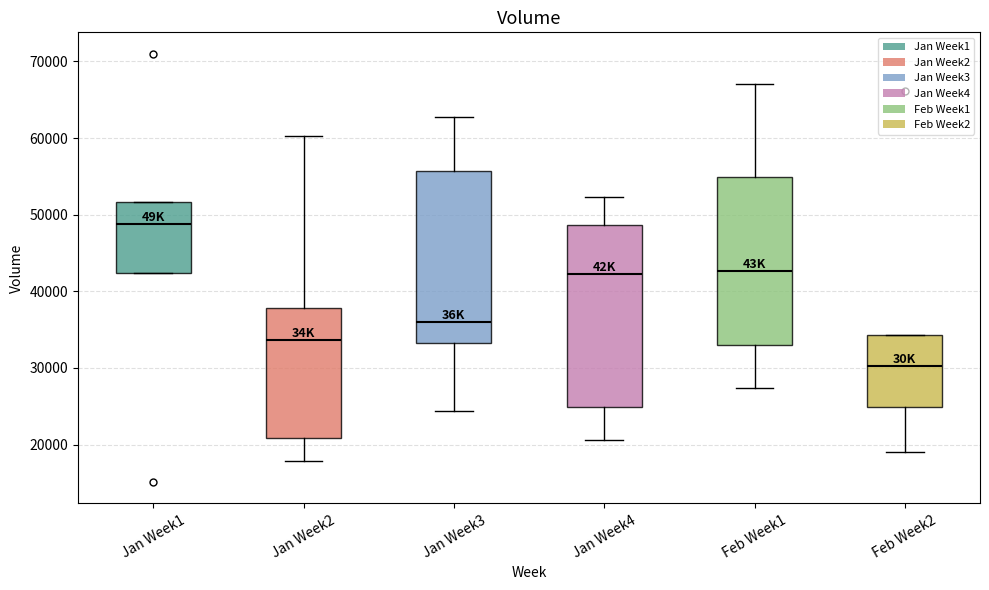

Reading left to right, read every box against the y-axis: the position of its median line, the range the box covers, and the ends of its whiskers. The values are not printed on the chart, so give them approximately, as read against the axis.

Jan Week1: median 49000, box 42000 to 52000, whiskers 42000 to 52000
Jan Week2: median 34000, box 21000 to 38000, whiskers 18000 to 60000
Jan Week3: median 36000, box 33000 to 56000, whiskers 24000 to 63000
Jan Week4: median 42000, box 25000 to 49000, whiskers 21000 to 52000
Feb Week1: median 43000, box 33000 to 55000, whiskers 27000 to 67000
Feb Week2: median 30000, box 25000 to 34000, whiskers 19000 to 34000